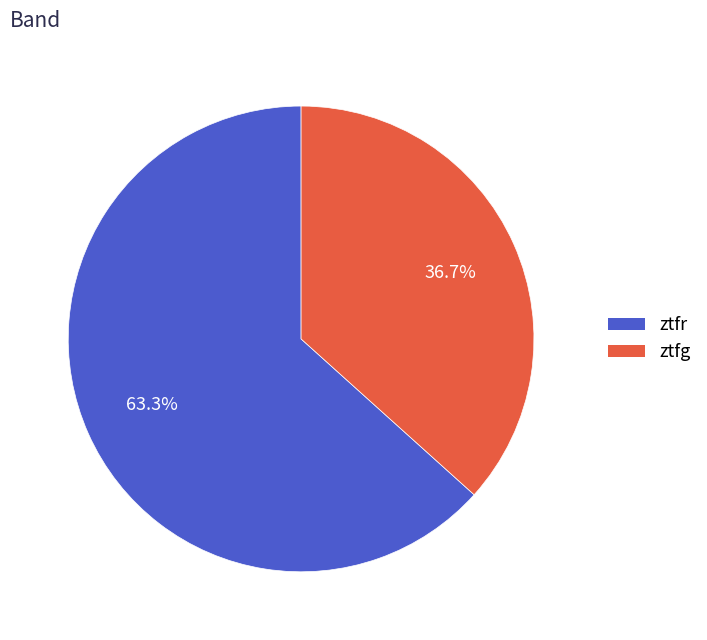

To the nearest percent, what is the average slice percentage?

50%